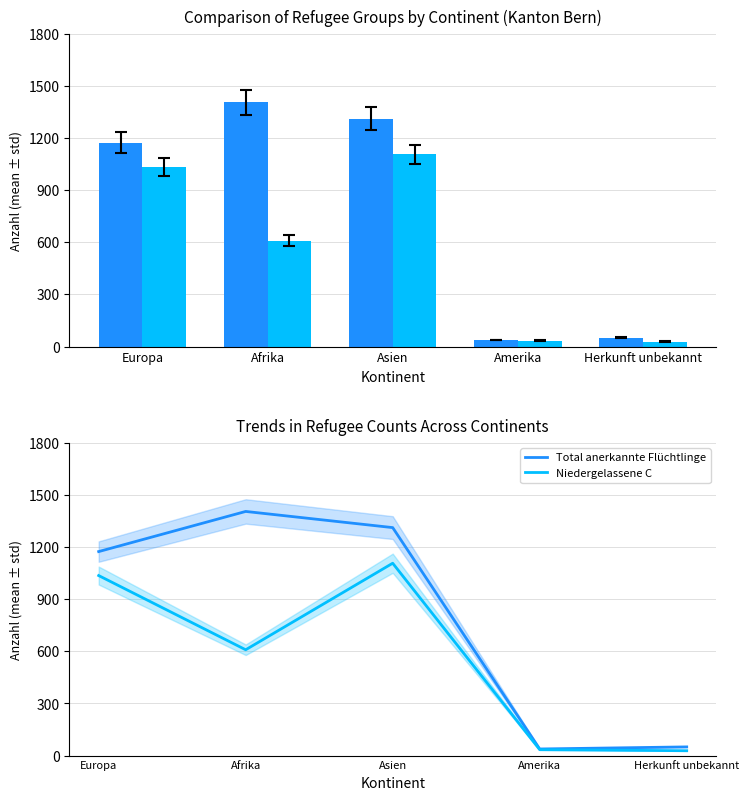

Which has a higher value, Asien or Herkunft unbekannt?

Asien